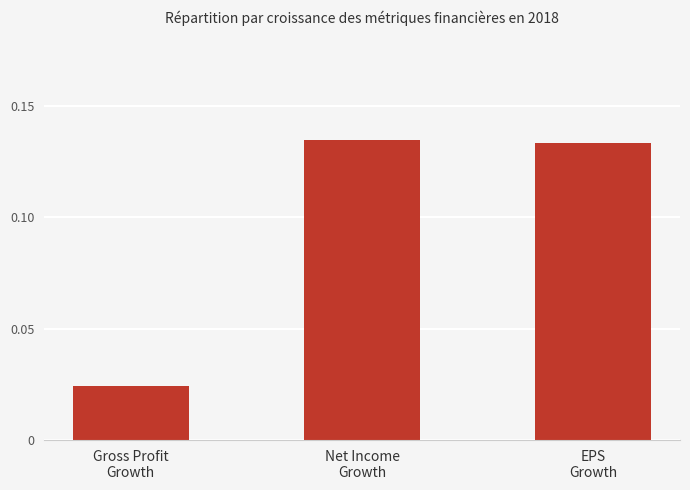

What is the sum of all values?

0.3